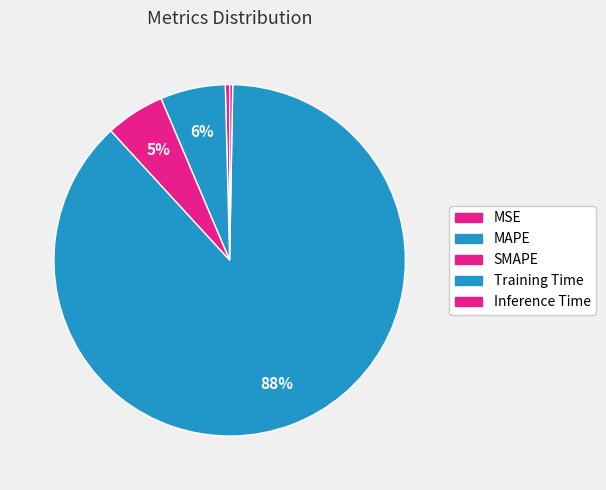

How much of the chart is everything except Training Time?

12.1%